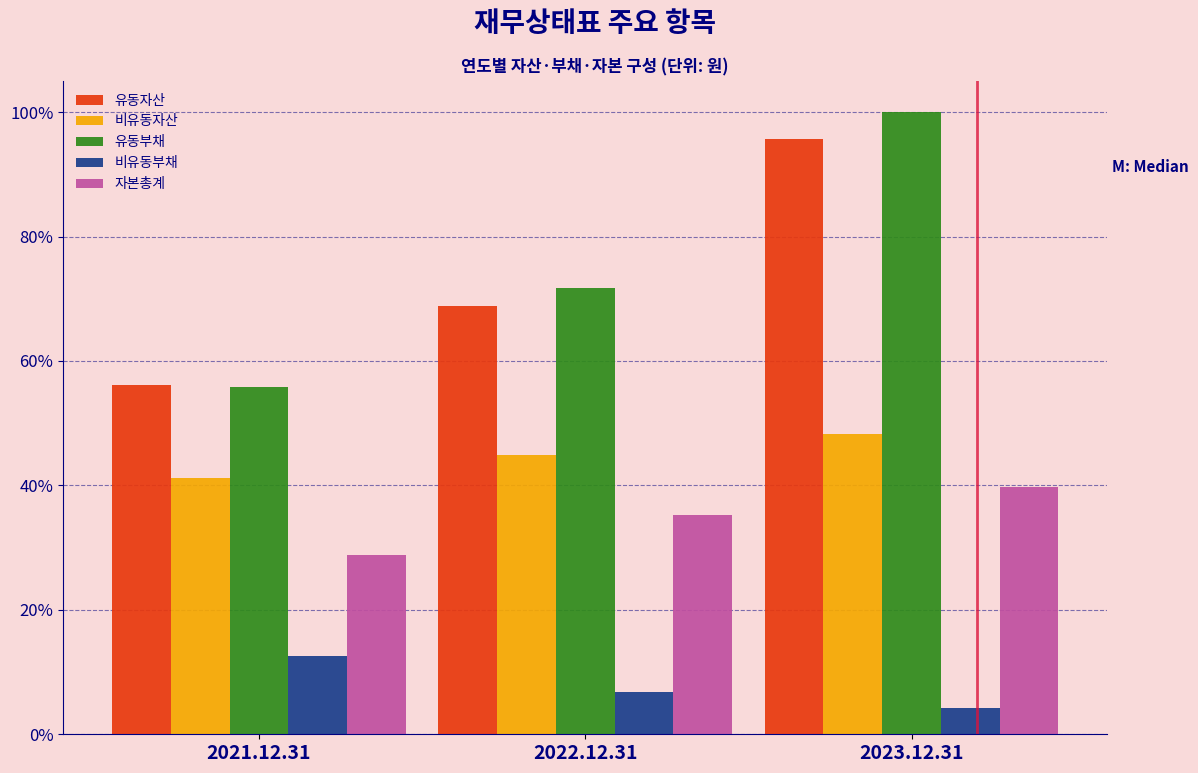

Reading right to left, what are all the values shown in this chart?

유동자산: 95.7	68.8	56.1
비유동자산: 48.3	44.9	41.2
유동부채: 100.0	71.7	55.9
비유동부채: 4.3	6.7	12.5
자본총계: 39.7	35.3	28.8